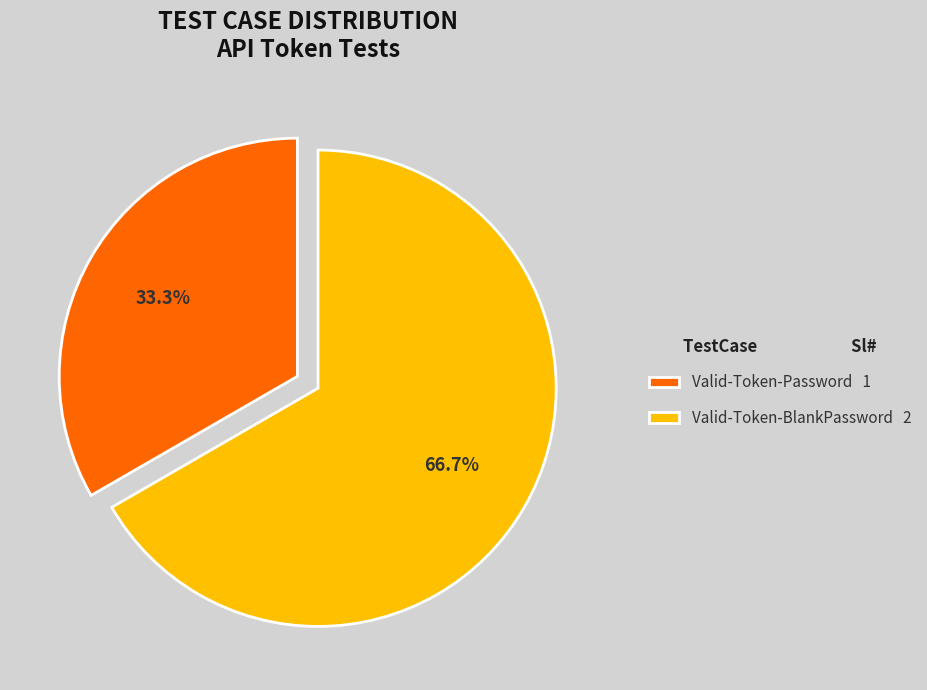

Which slice is the largest?

Valid-Token-BlankPassword